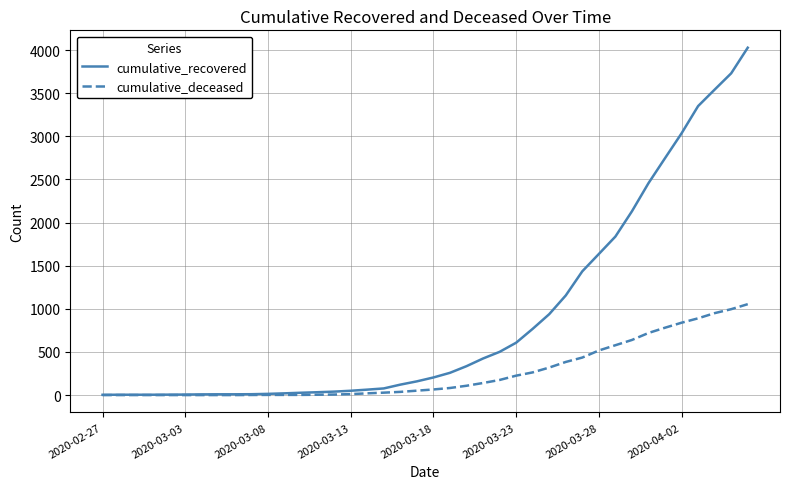

Which series has the largest range (max minus min)?

cumulative_recovered